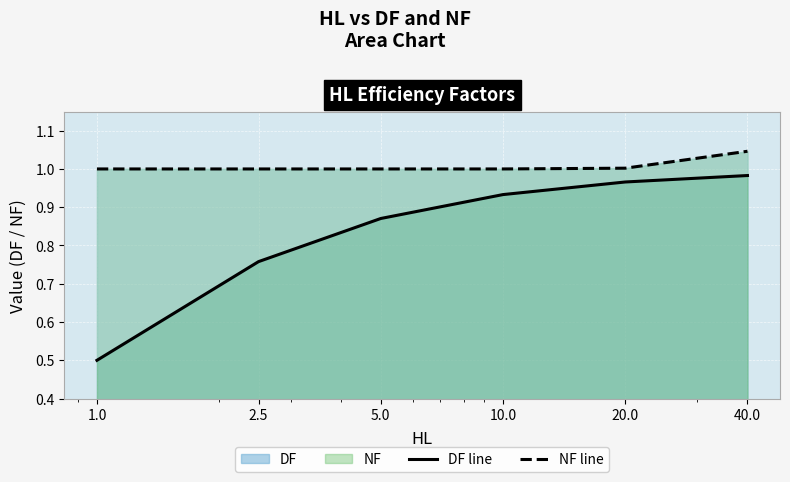

True or false: DF line has more than 1 interior local peaks.

False